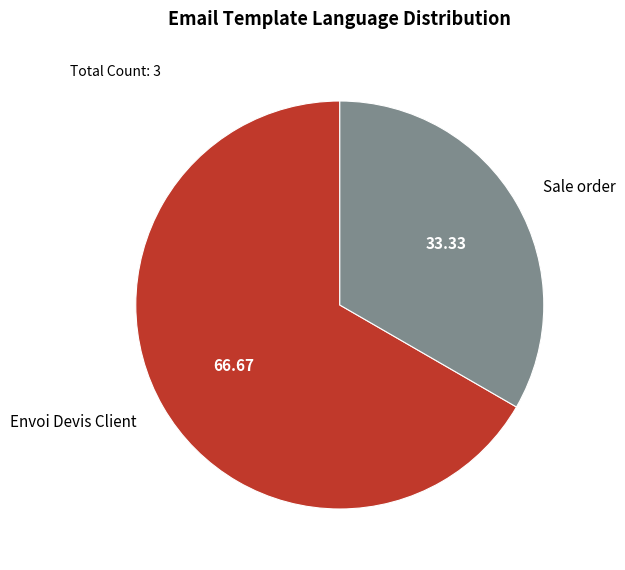

Combined, do Envoi Devis Client and Sale order account for over 50%?

Yes